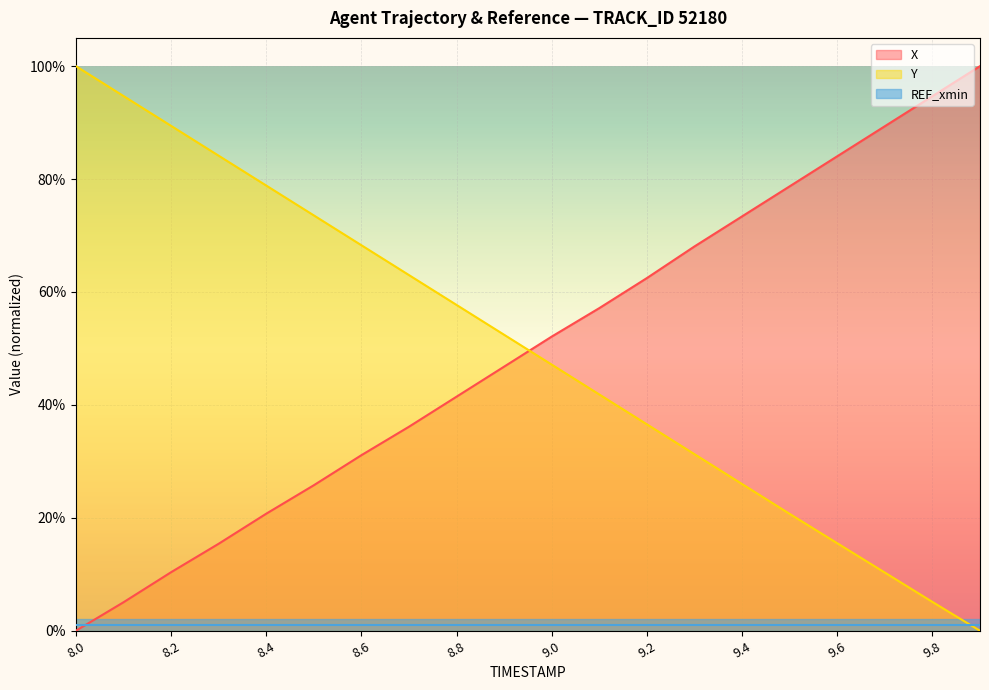

At which category does the chart reach its minimum across all series?

8.0